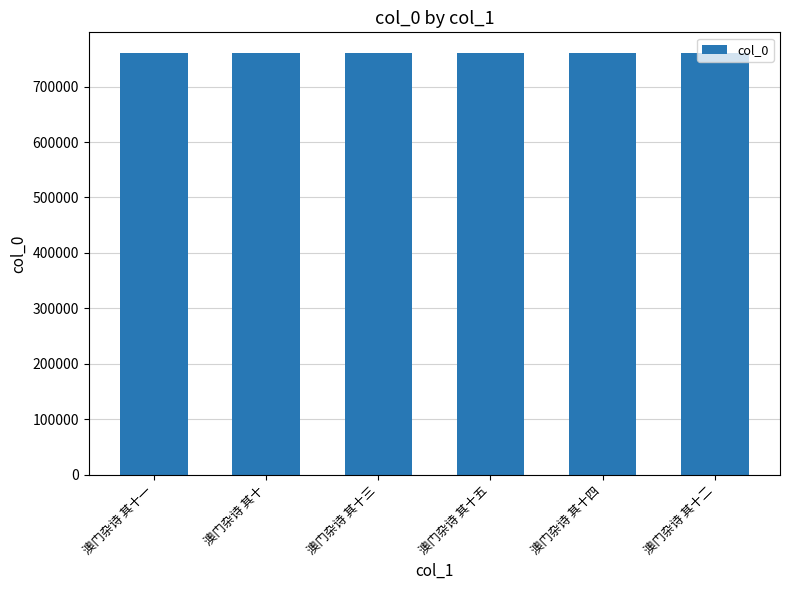

Read the value at 澳门杂诗 其十四.

759810